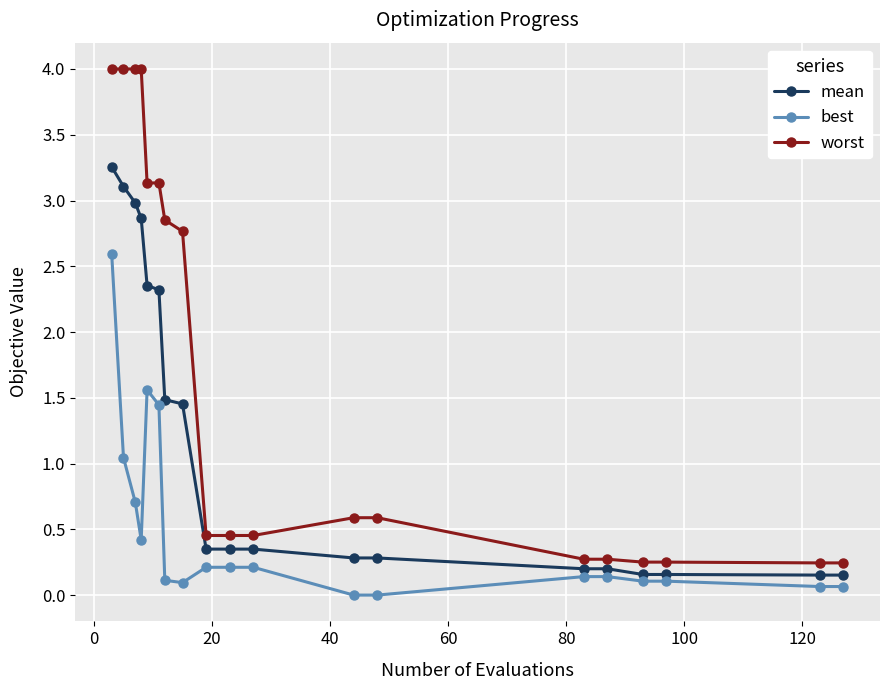

What is the sum of all worst values?

32.0